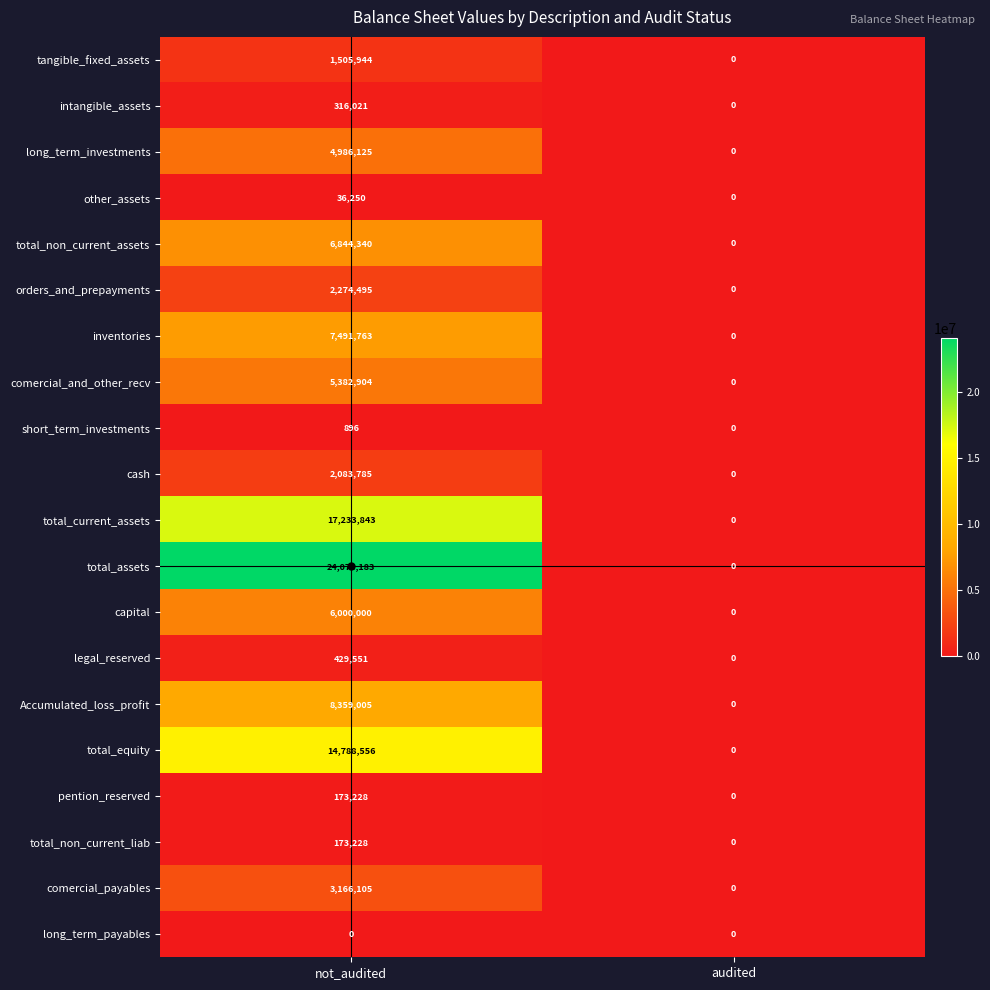

True or false: long_term_payables has a value of 0 at not_audited.

True